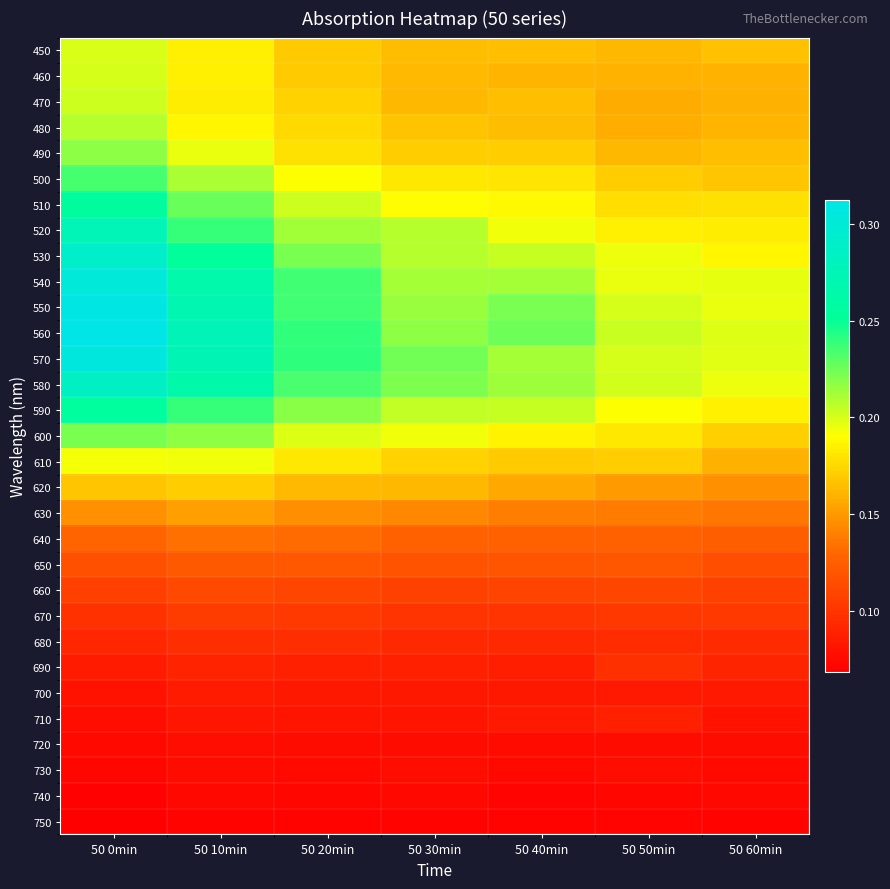

Which series has the largest total across all categories?

560